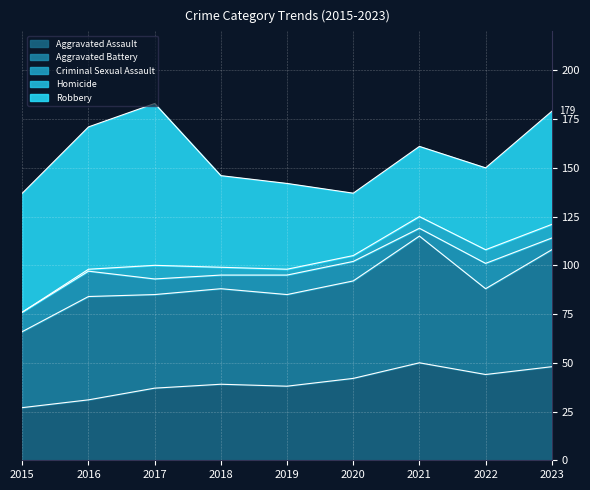

Reading right to left, transcribe all the data shown in this chart.

Aggravated Assault: 2023=48	2022=44	2021=50	2020=42	2019=38	2018=39	2017=37	2016=31	2015=27
Aggravated Battery: 2023=60	2022=44	2021=65	2020=50	2019=47	2018=49	2017=48	2016=53	2015=39
Criminal Sexual Assault: 2023=6	2022=13	2021=4	2020=10	2019=10	2018=7	2017=8	2016=13	2015=10
Homicide: 2023=7	2022=7	2021=6	2020=3	2019=3	2018=4	2017=7	2016=1	2015=0
Robbery: 2023=58	2022=42	2021=36	2020=32	2019=44	2018=47	2017=83	2016=73	2015=61